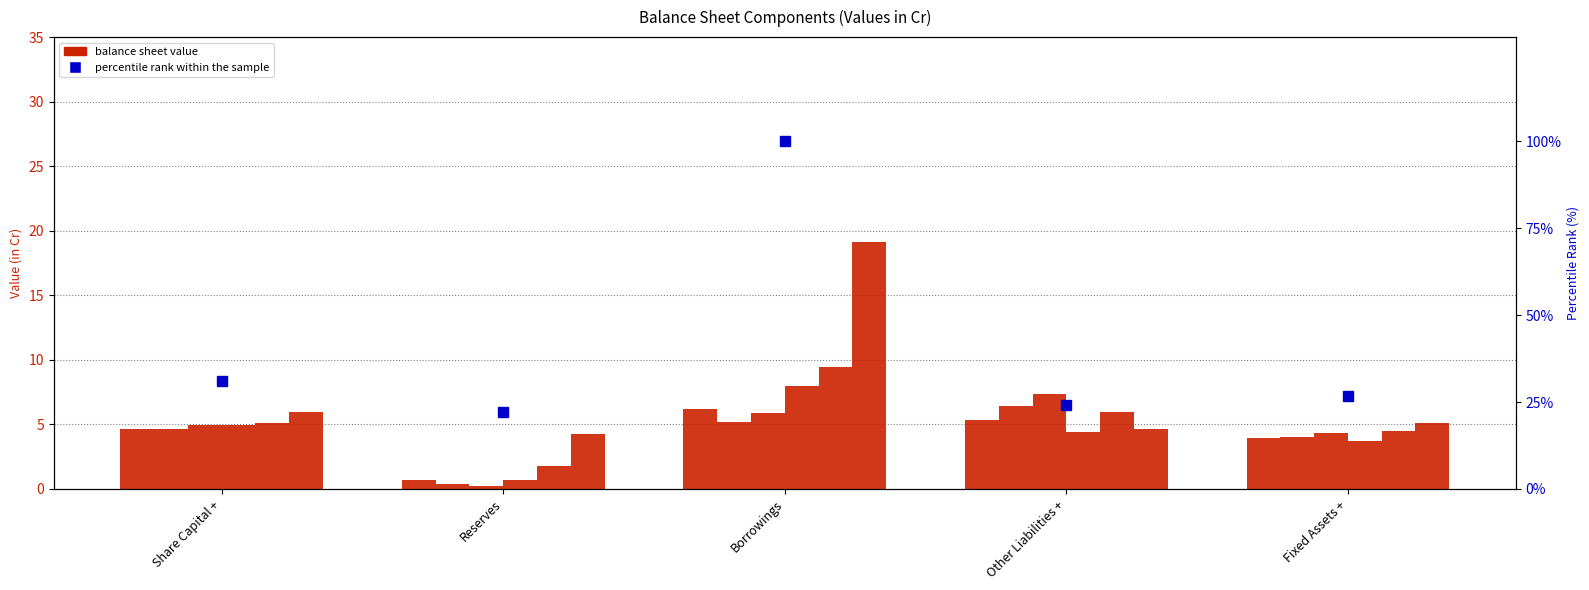

Reading left to right, extract all data points from this chart.

Mar 2009: Share Capital +=4.7	Reserves=0.7	Borrowings=6.2	Other Liabilities +=5.4	Fixed Assets +=4.0
Mar 2010: Share Capital +=4.7	Reserves=0.4	Borrowings=5.2	Other Liabilities +=6.5	Fixed Assets +=4.1
Mar 2011: Share Capital +=4.9	Reserves=0.2	Borrowings=5.9	Other Liabilities +=7.4	Fixed Assets +=4.3
Mar 2012: Share Capital +=4.9	Reserves=0.7	Borrowings=8.0	Other Liabilities +=4.5	Fixed Assets +=3.7
Mar 2013: Share Capital +=5.1	Reserves=1.8	Borrowings=9.5	Other Liabilities +=6.0	Fixed Assets +=4.5
Mar 2018: Share Capital +=5.9	Reserves=4.2	Borrowings=19.1	Other Liabilities +=4.6	Fixed Assets +=5.1